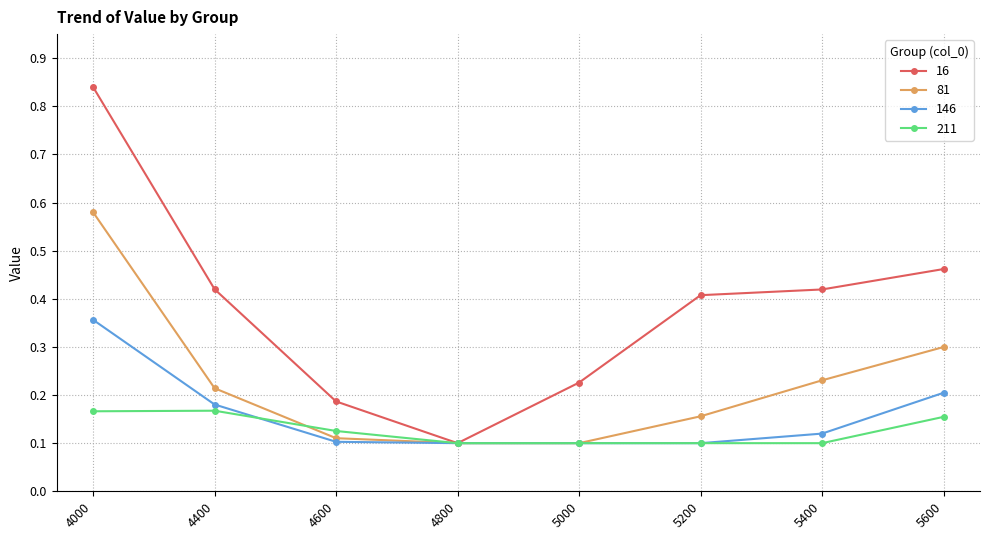

Is this an area chart (filled region under the line)?

No